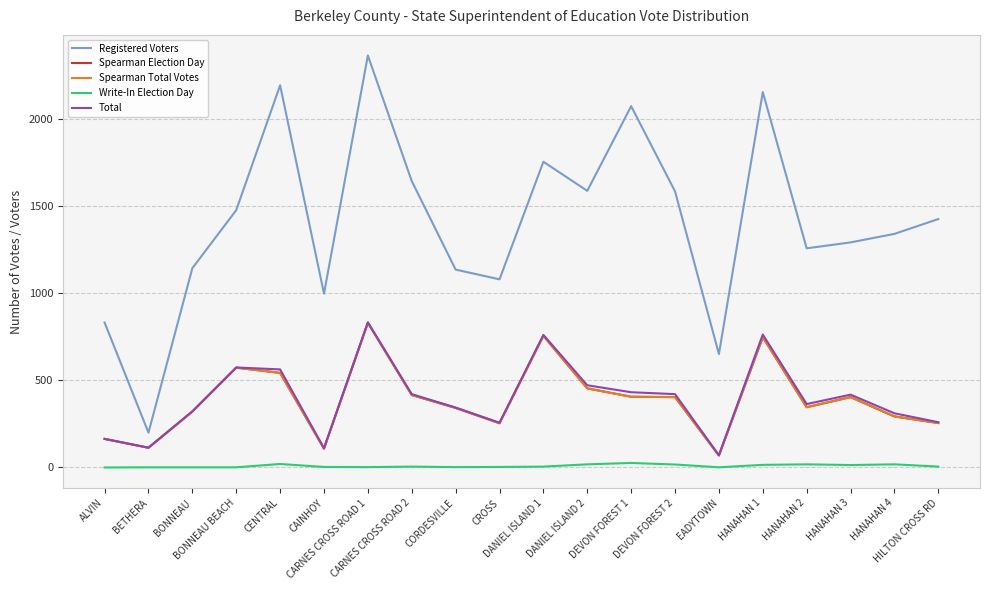

Rank the series by their maximum value, from highest to lowest.

Registered Voters, Total, Spearman Election Day, Spearman Total Votes, Write-In Election Day